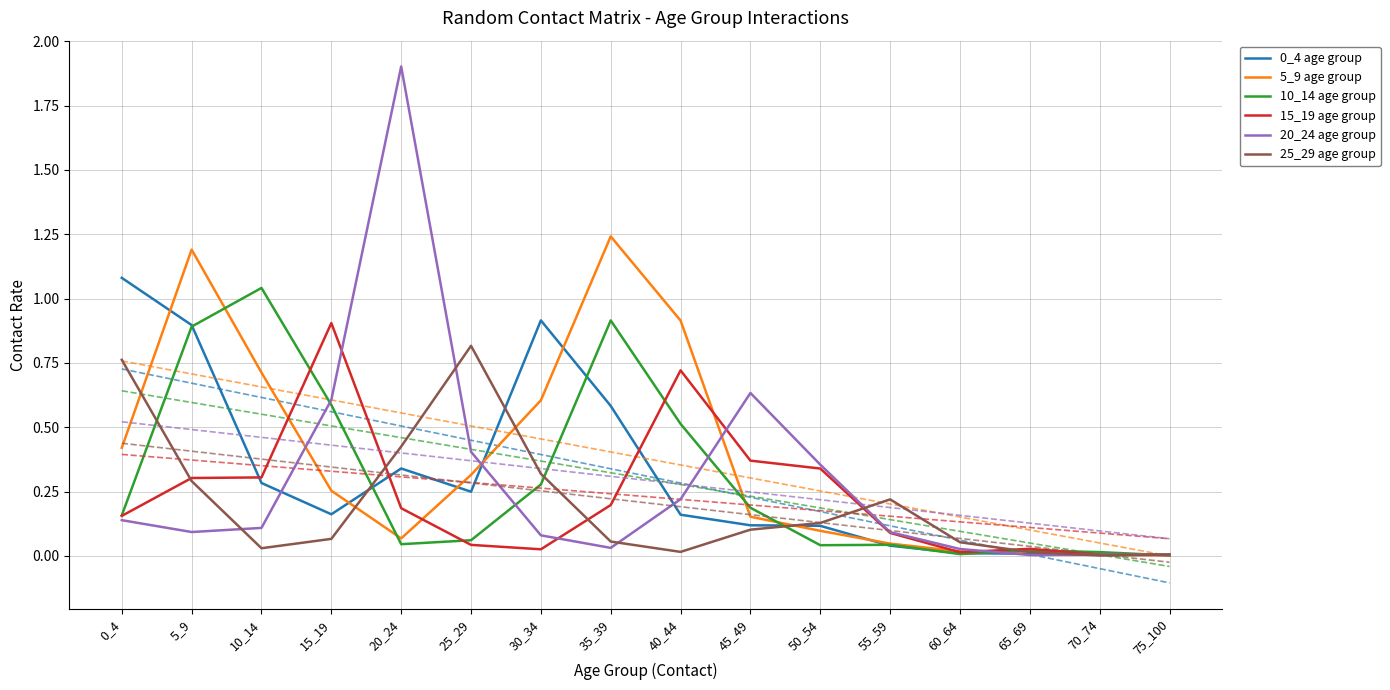

The value of 0_4 age group at 25_29 is 0.2. True or false?

True